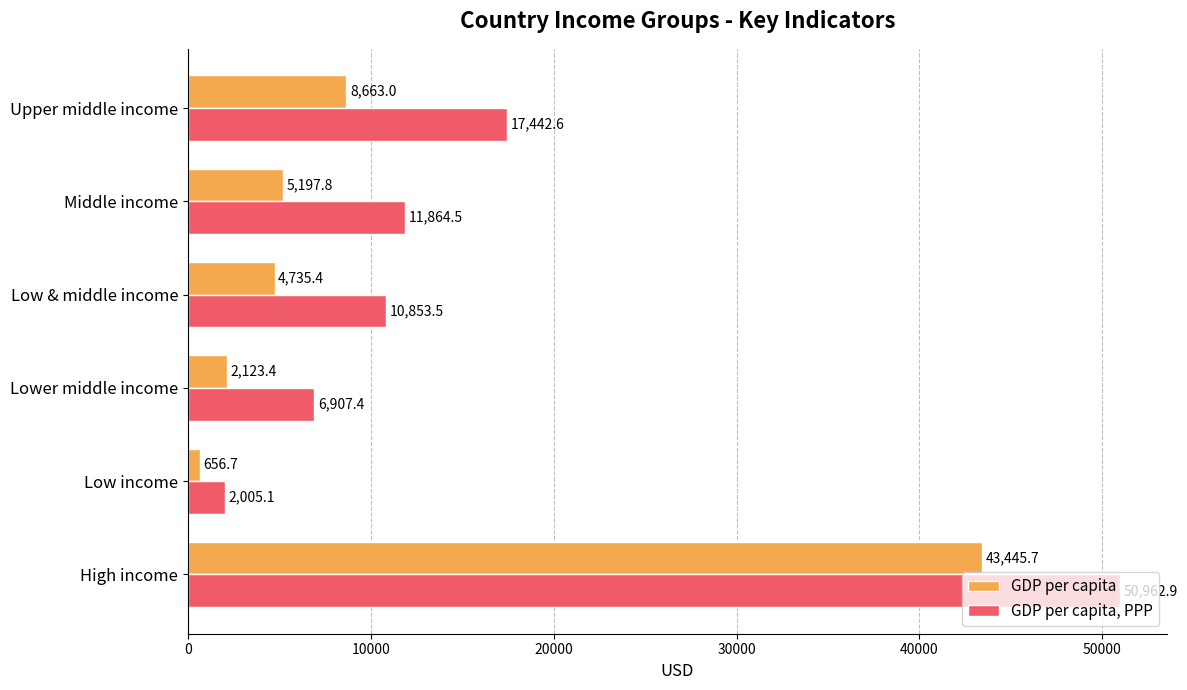

Where is GDP per capita, PPP nearest to the value 26484?

Upper middle income